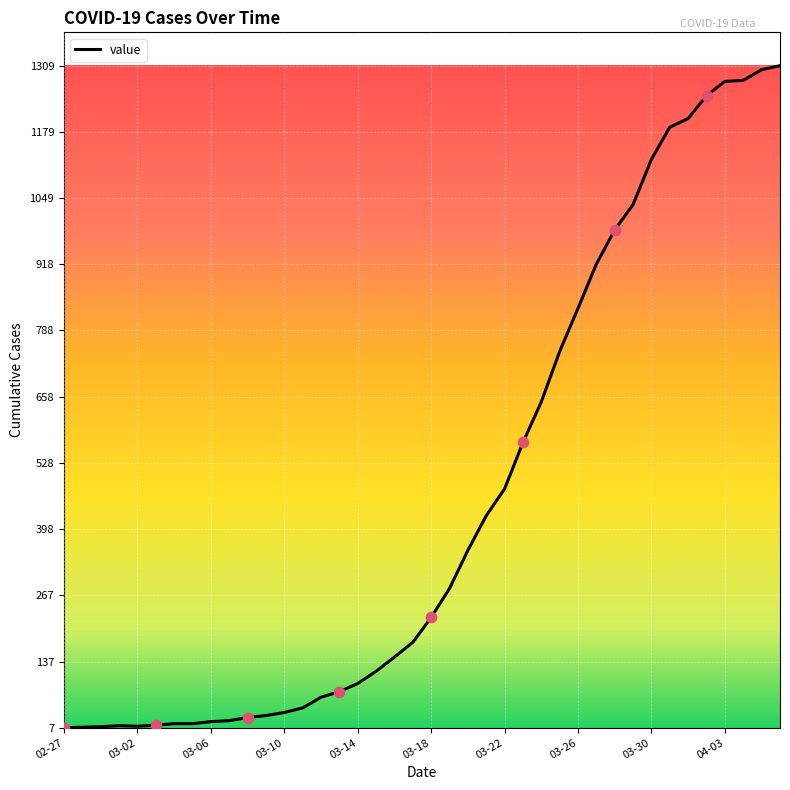

What is the maximum value shown in the chart?

1309